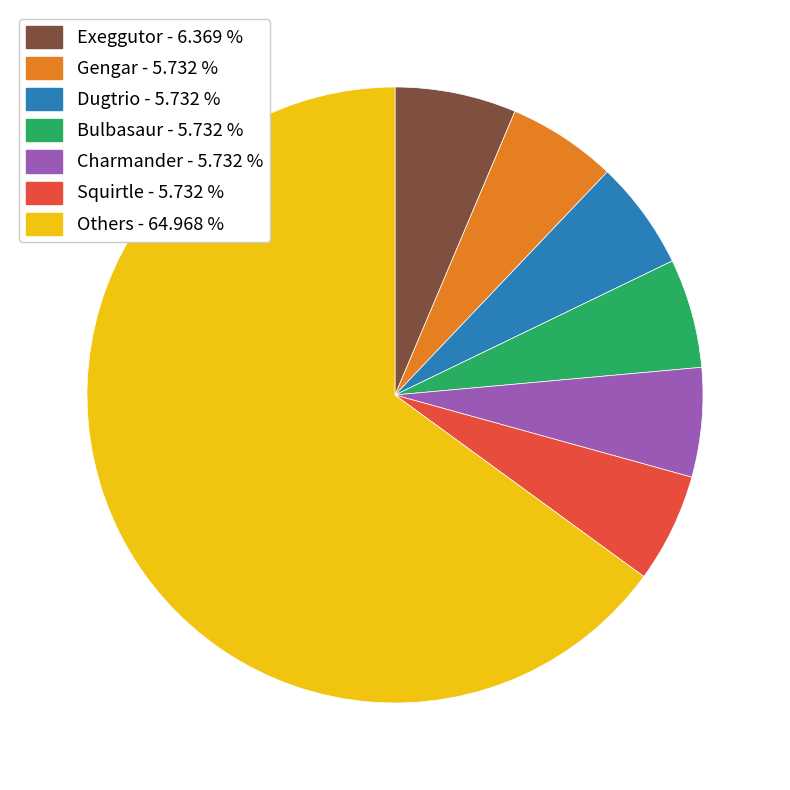

Is there any slice that represents more than half of the pie?

Yes